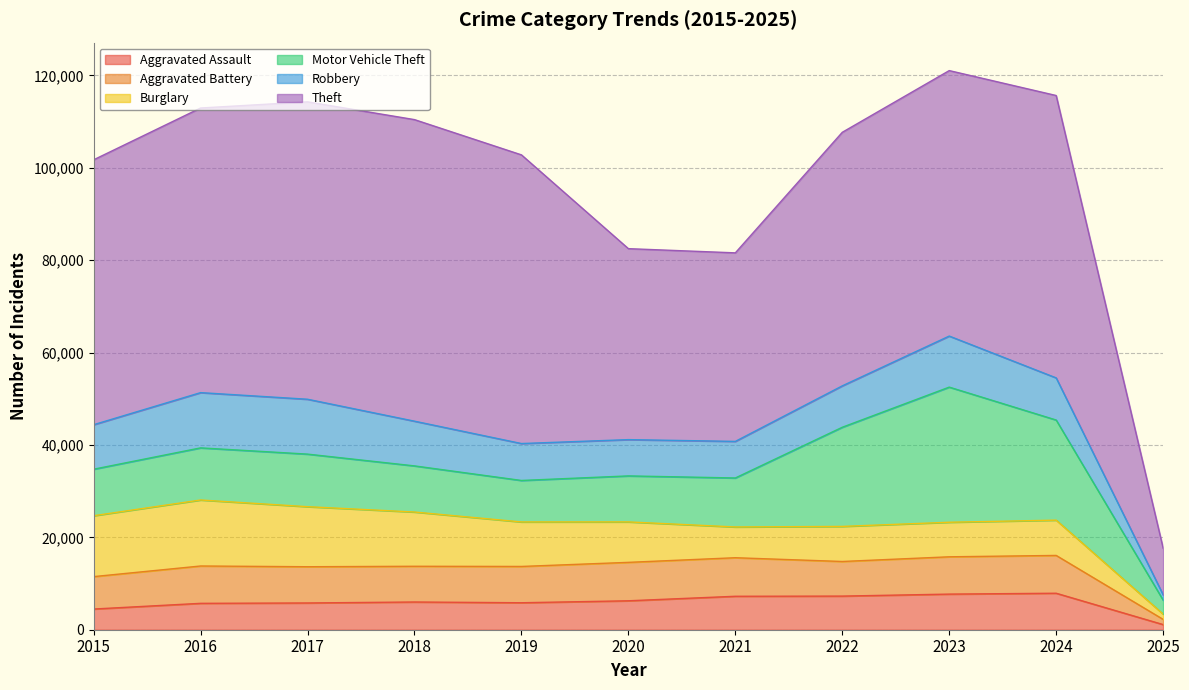

Which has a higher value, 2024 or 2025?

2024